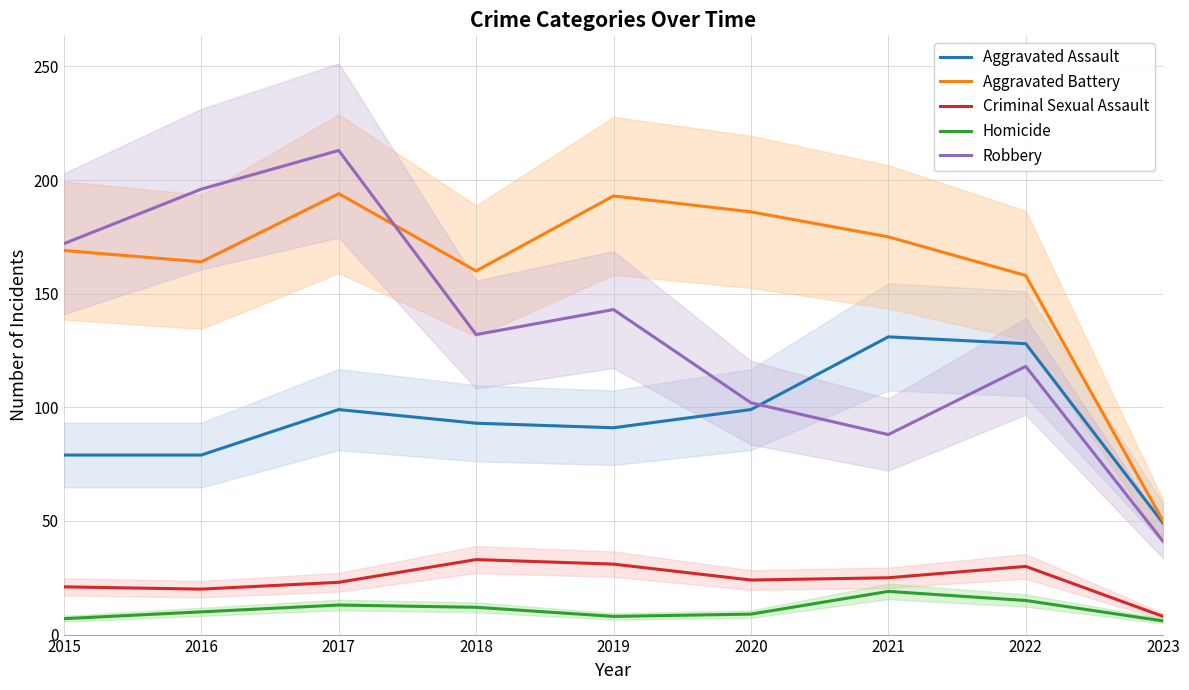

Is the value of Criminal Sexual Assault at 2020 greater than the value of Aggravated Assault at 2016?

No